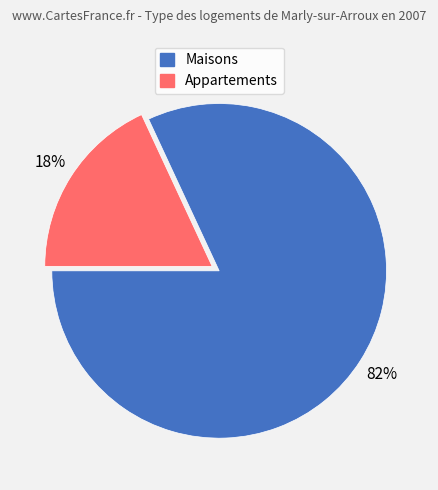

Count the number of slices in the pie.

2